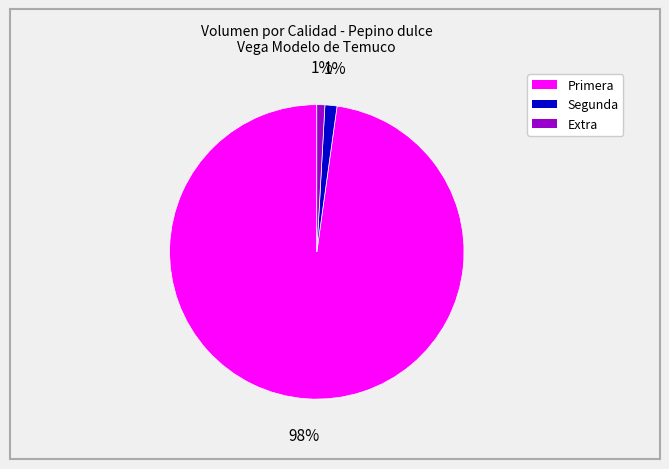

Is there any slice that represents more than half of the pie?

Yes